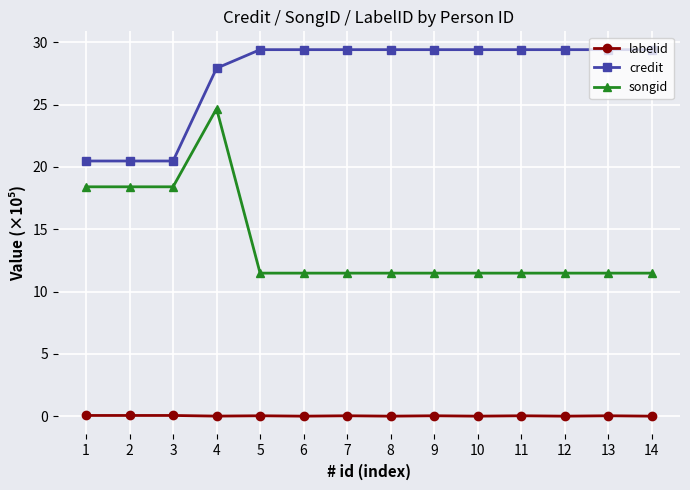

True or false: songid and credit cross at least once.

False